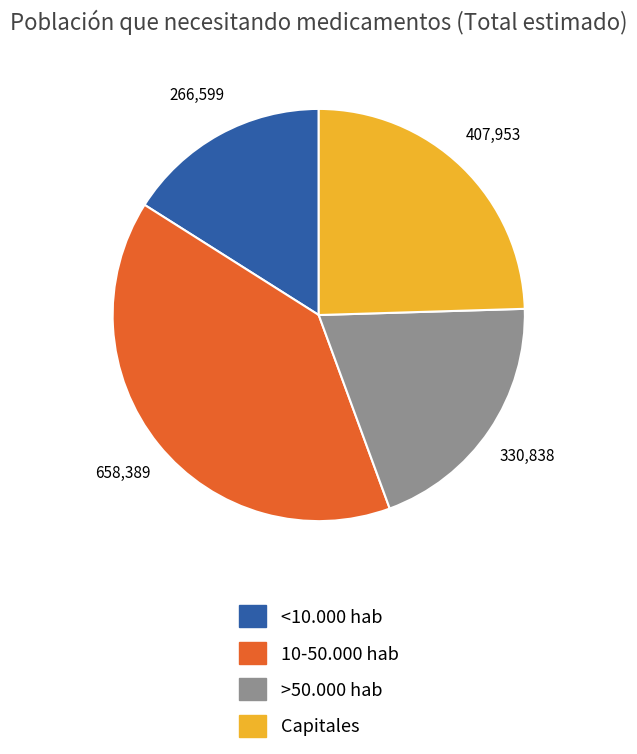

Which has a higher value, <10.000 hab or Capitales?

Capitales